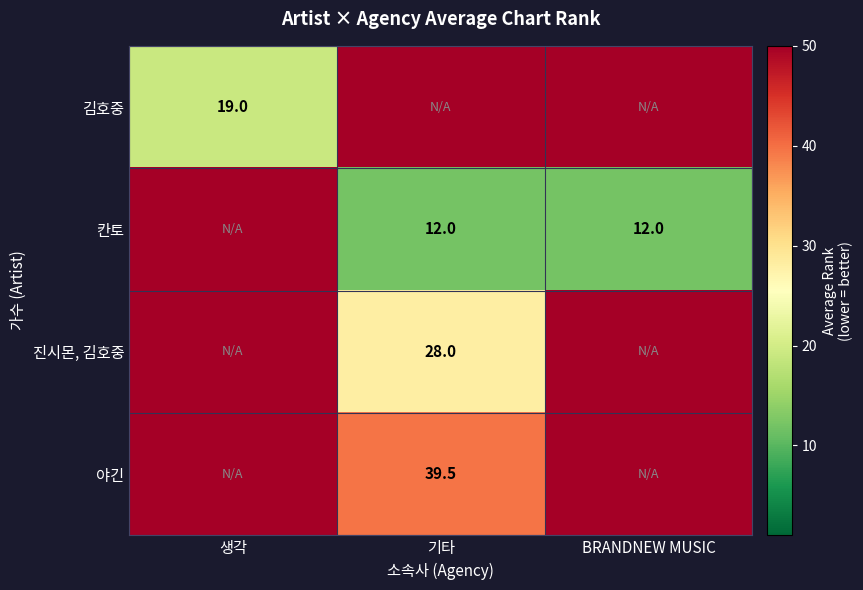

The value of 칸토 at 기타 is 12.0. True or false?

True